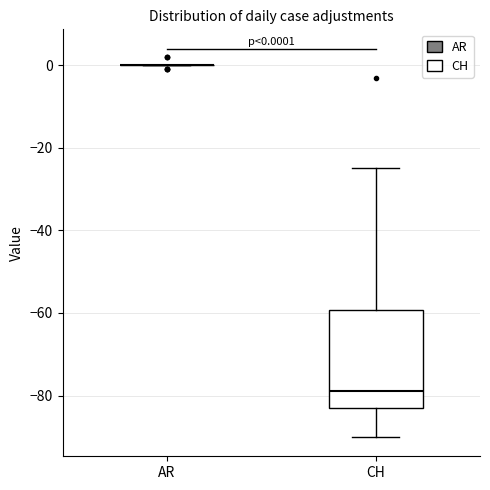

Which box is the tallest, from its lower edge to its upper edge?

CH